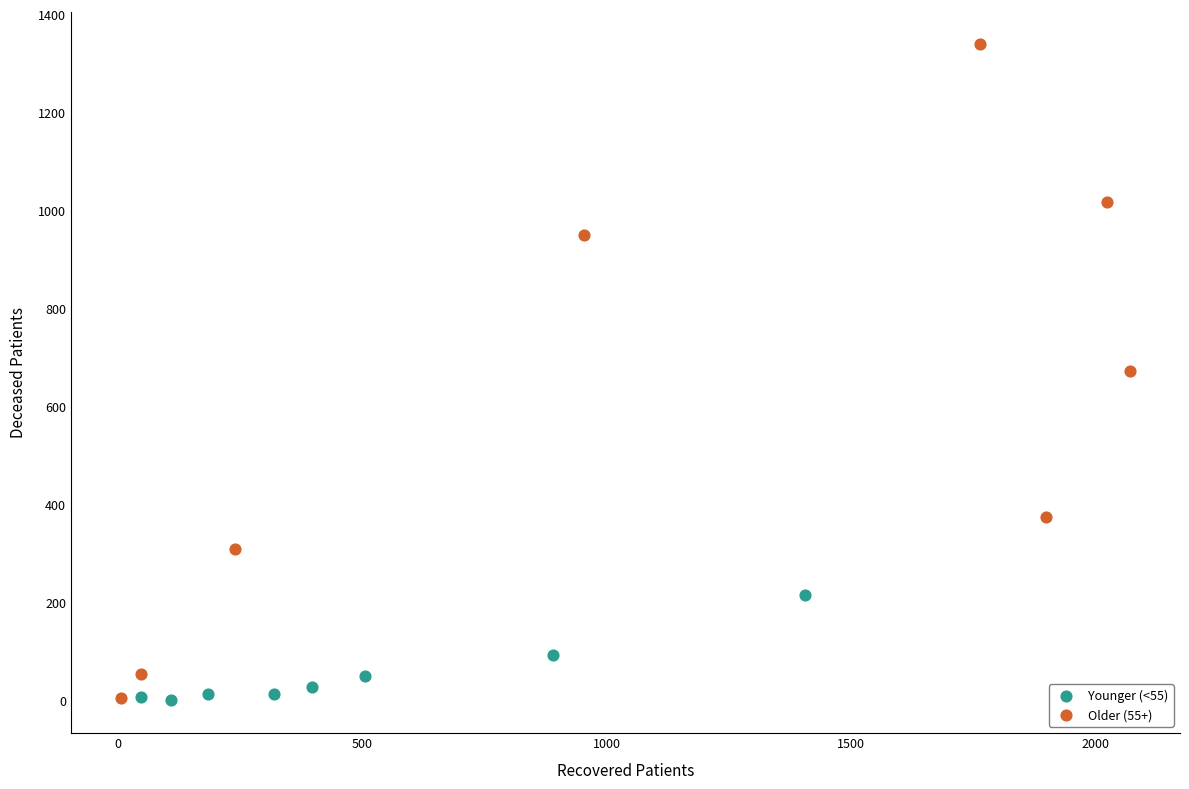

Which series reaches the maximum Y coordinate?

Older (55+)